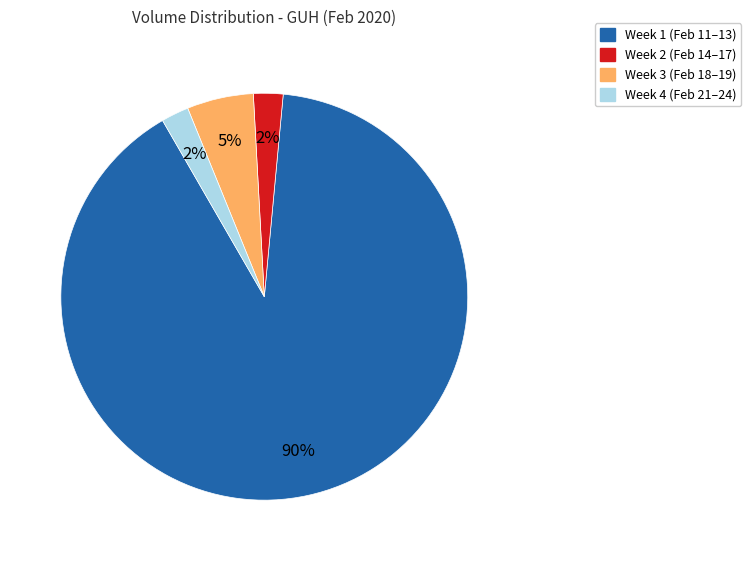

Is there any slice that represents more than half of the pie?

Yes